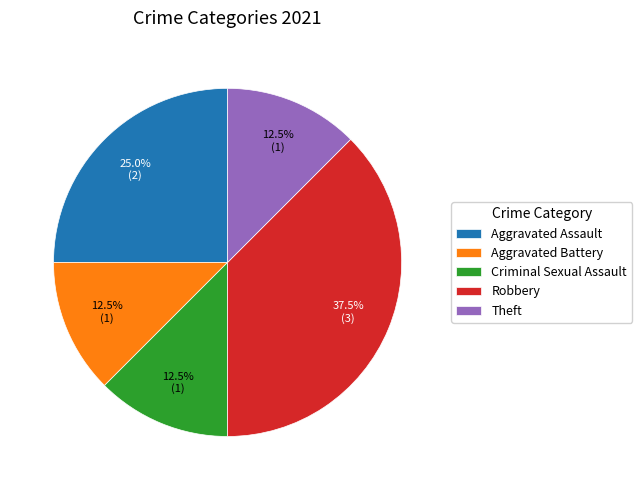

Which slice is the largest?

Robbery